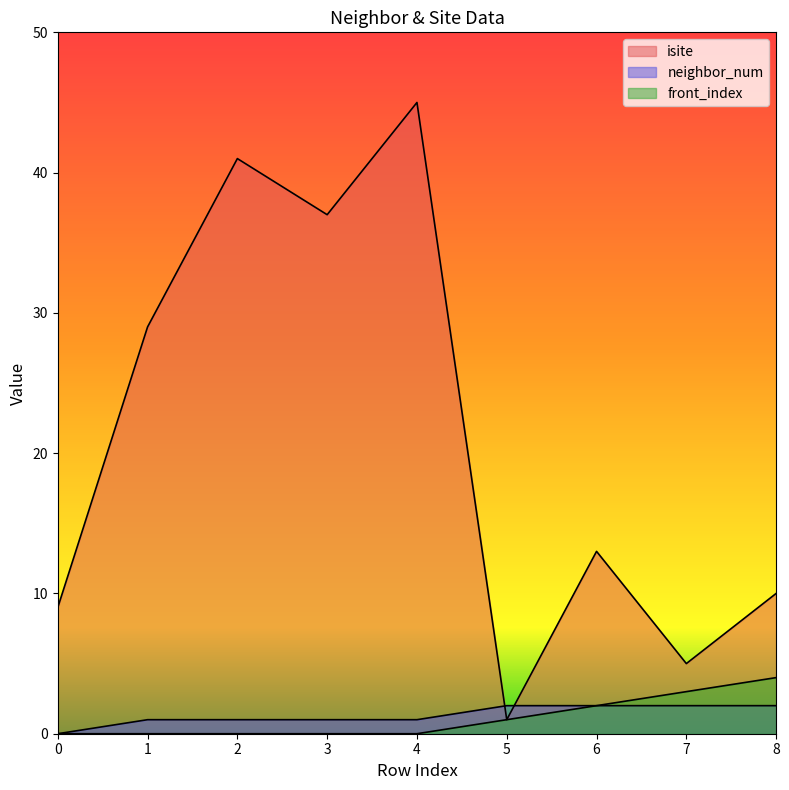

What is the value of the isite point at the 5th from the left?

45